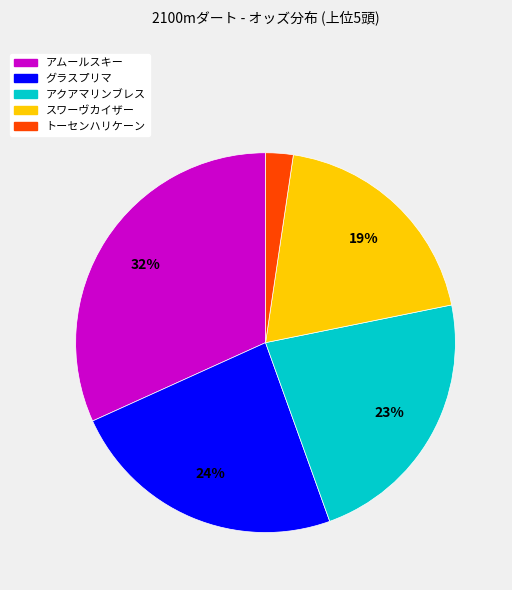

To the nearest percent, what is the combined percentage of アクアマリンブレス and スワーヴカイザー?

42%